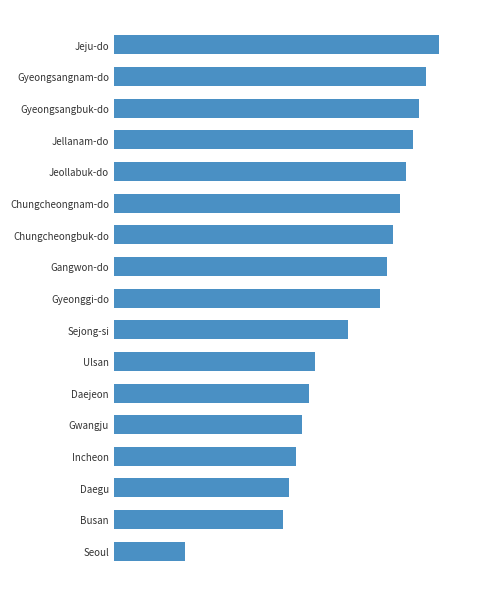

Which category has the lowest value across all series?

Seoul